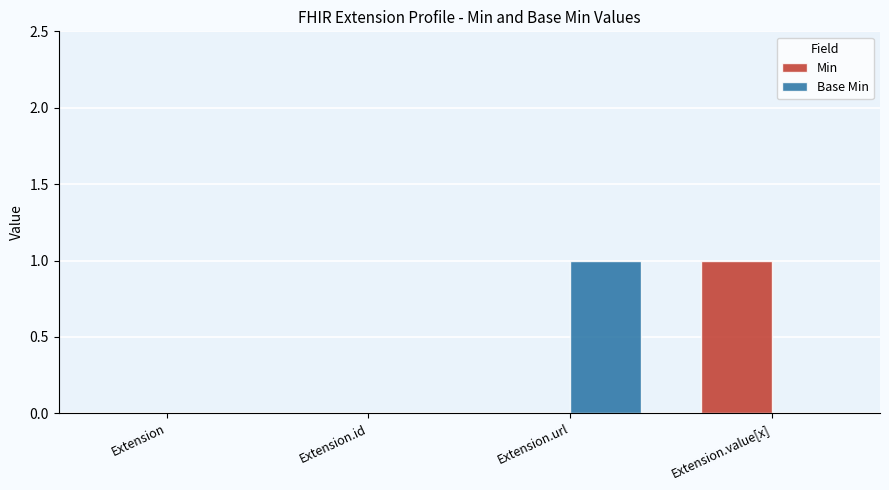

At which label does Base Min reach its peak?

Extension.url